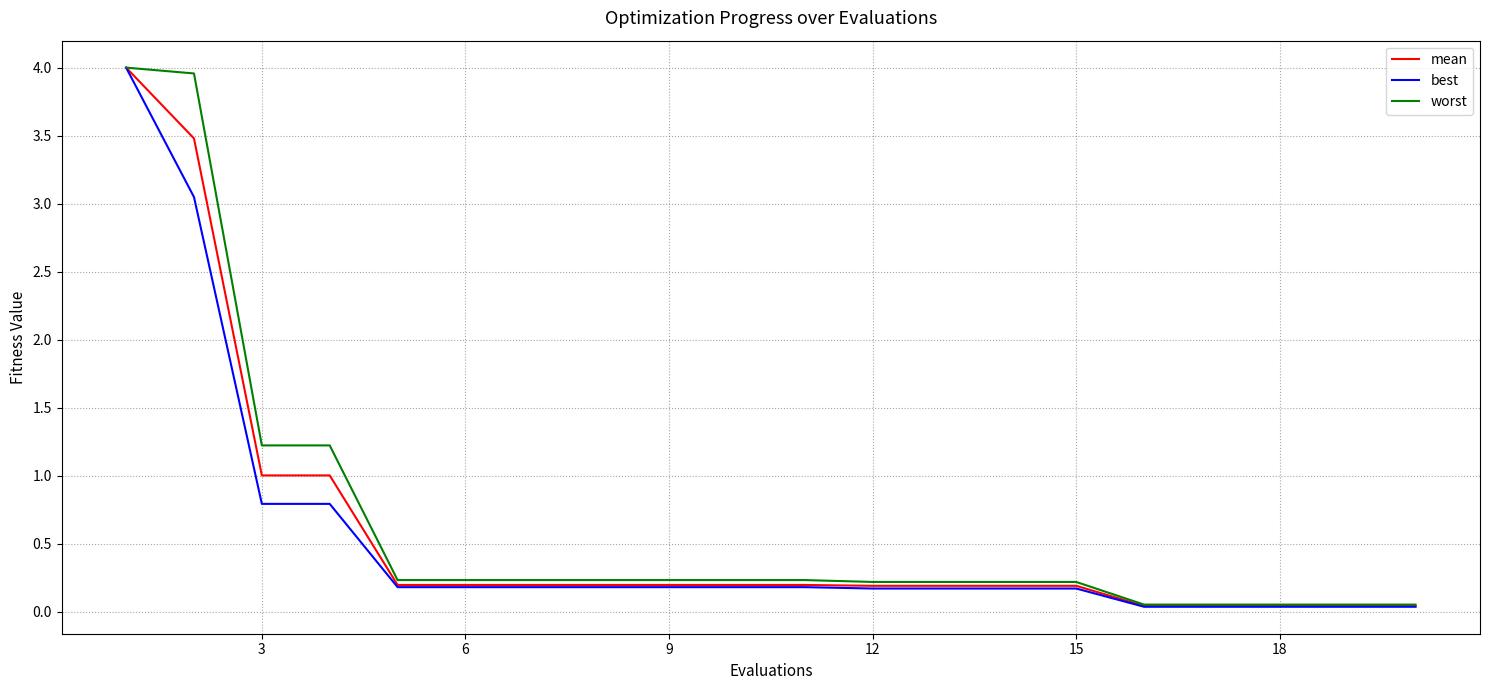

What is the maximum value for worst?

4.0